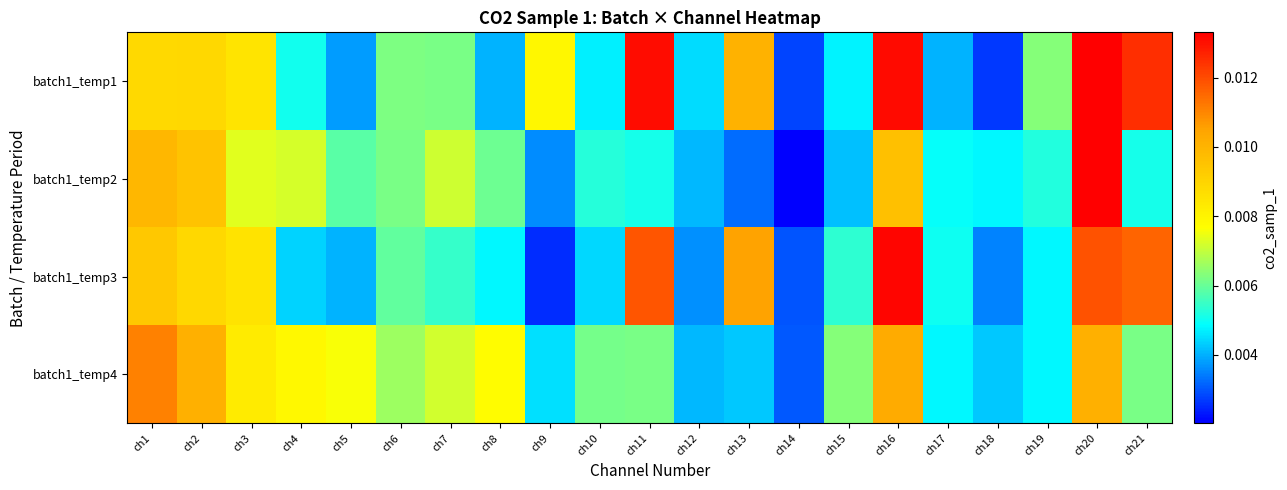

Which series has the largest range (max minus min)?

batch1_temp2